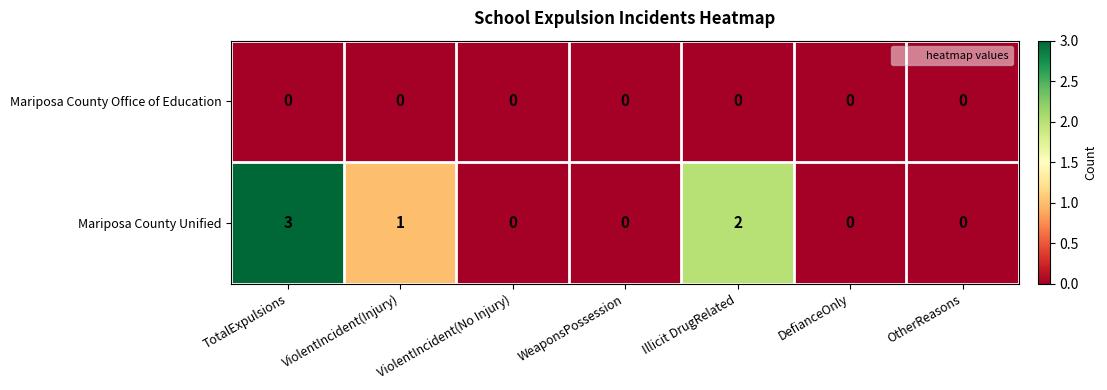

At which category does the chart reach its peak across all series?

TotalExpulsions